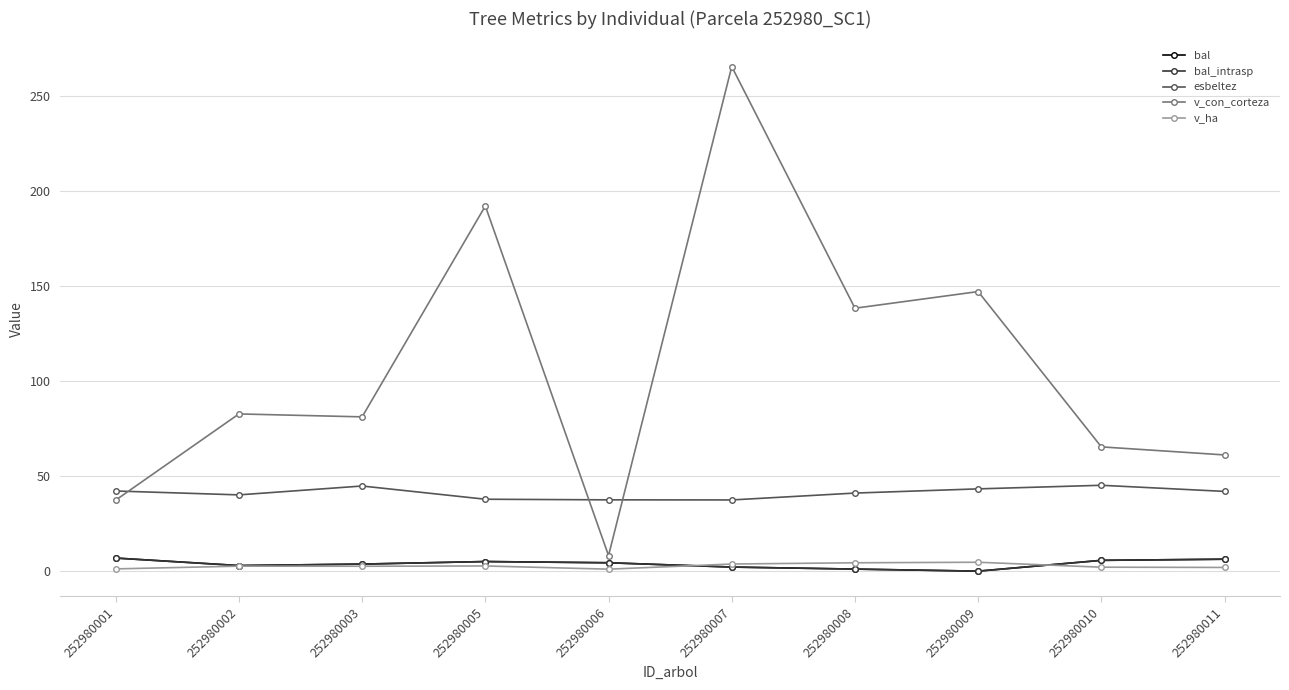

True or false: esbeltez and bal_intrasp cross at least once.

False